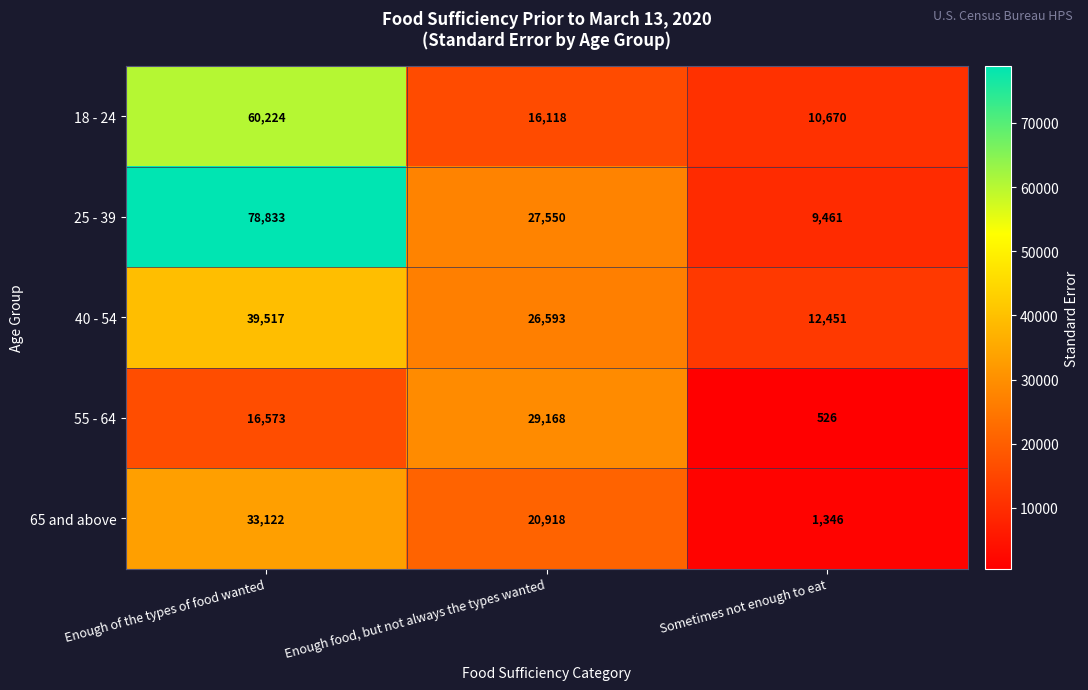

What is the approximate value of 25 - 39 at Enough of the types of food wanted, to the nearest 50?

78850